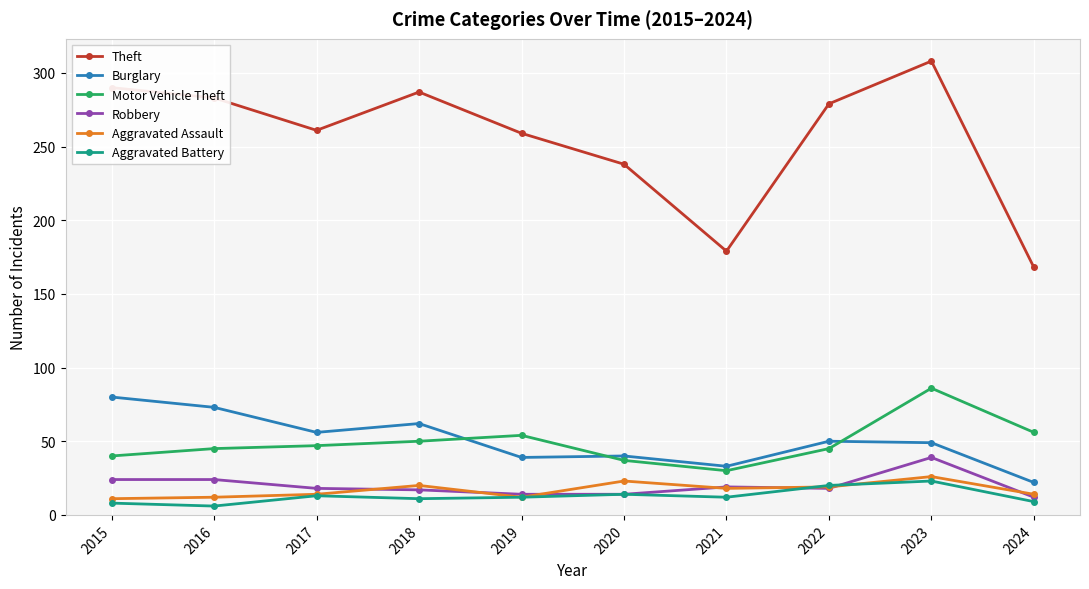

Which category has the highest value across all series?

2023